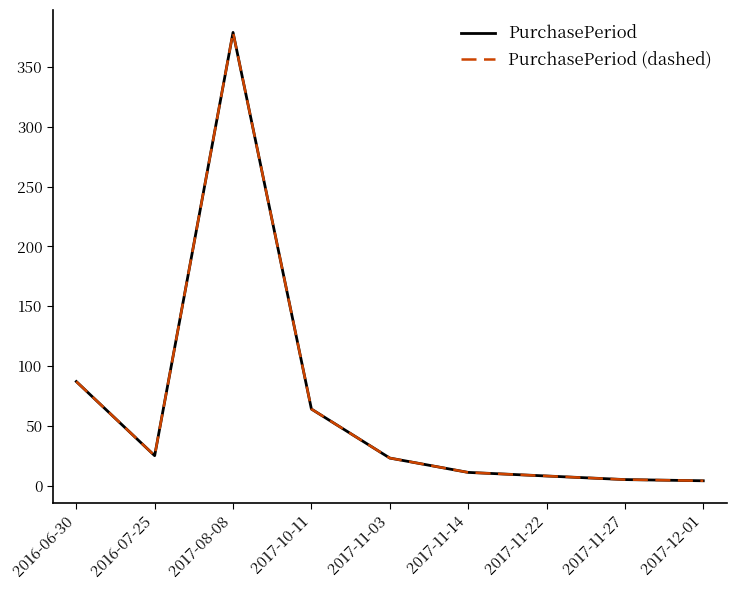

Is it true that PurchasePeriod (dashed) equals 2 at 2017-11-22?

False